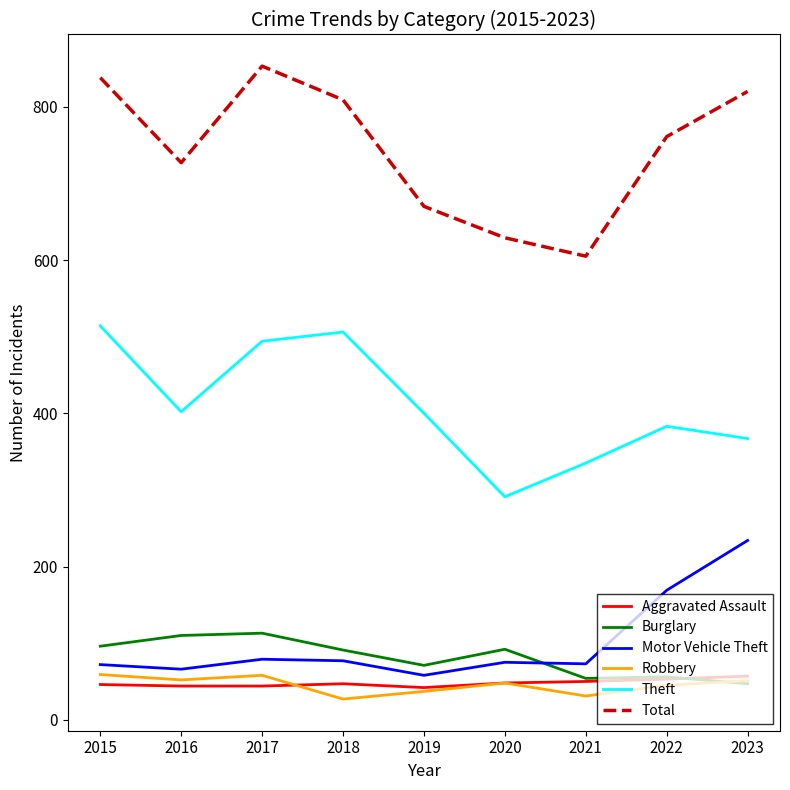

The Burglary series shows 67 at 2015. True or false?

False